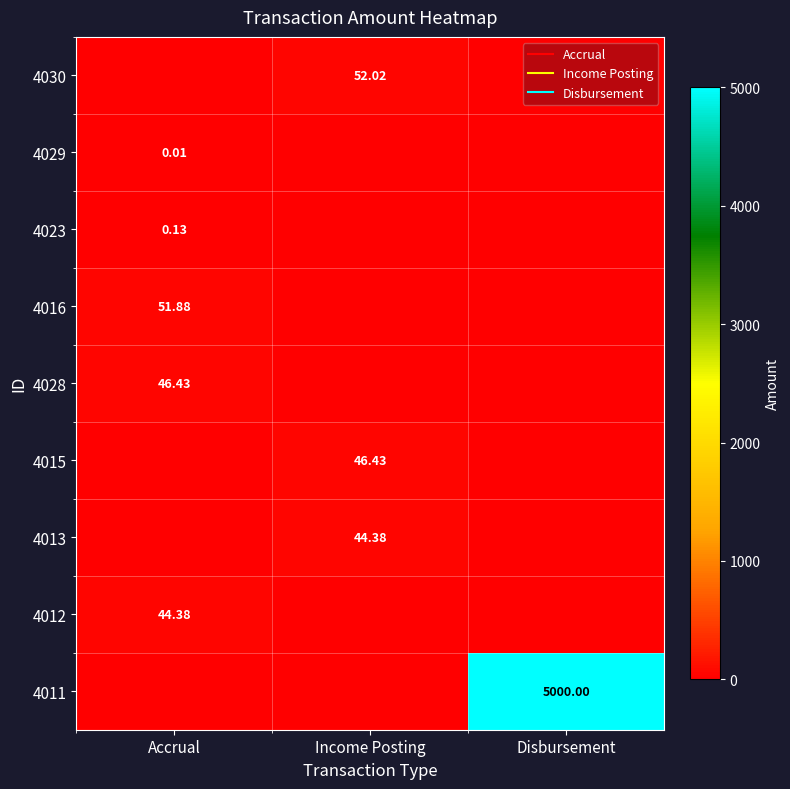

List the series in order of their peak value, highest first.

4011, 4030, 4016, 4028, 4015, 4013, 4012, 4023, 4029